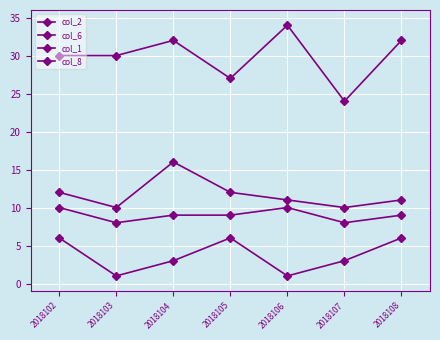

How many series are shown in this chart?

4